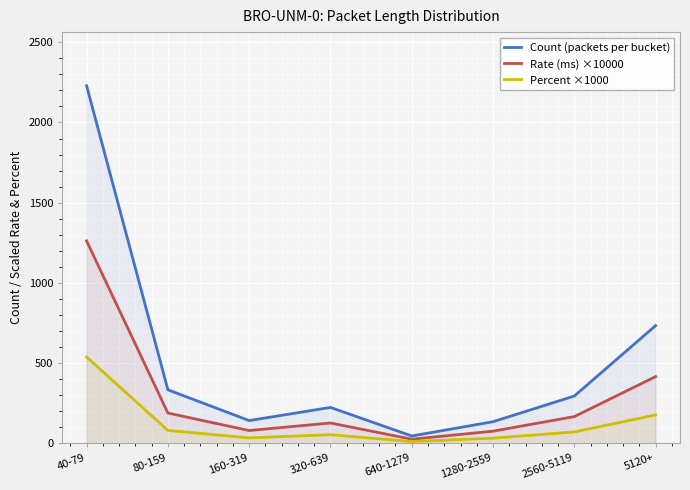

What is the spread (max minus min) of values at 1280-2559?

102.4